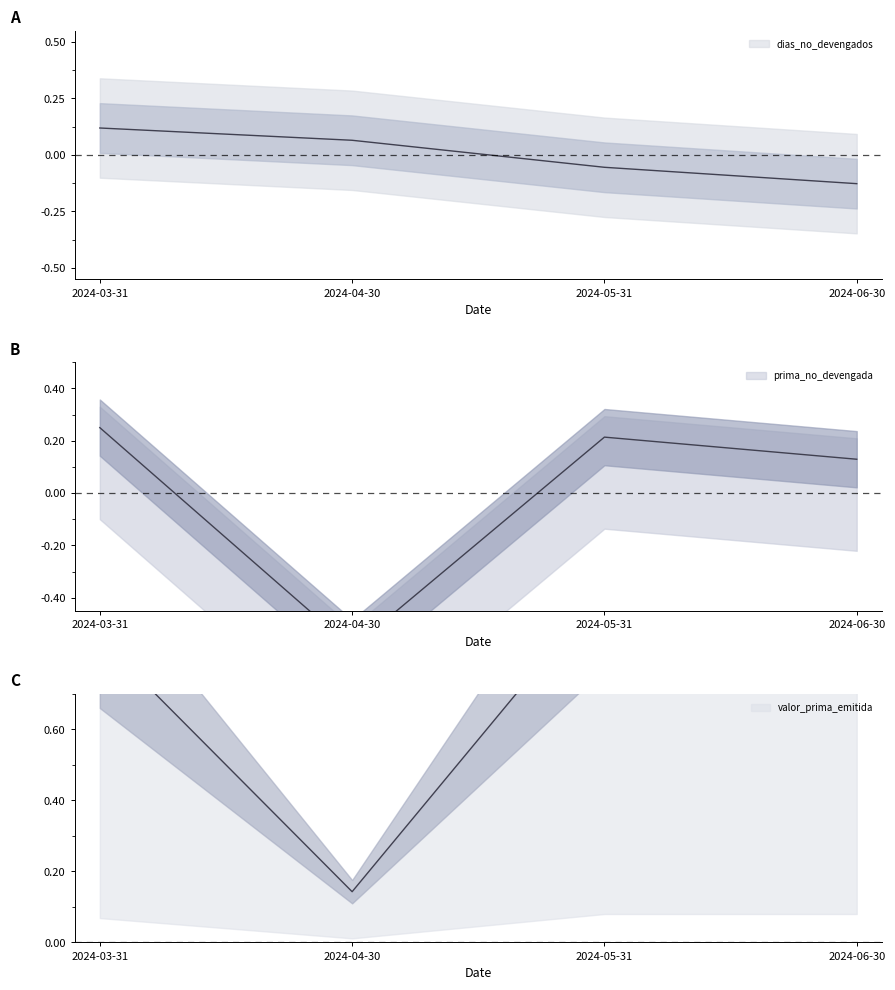

At which label does dias_no_devengados reach its minimum?

2024-06-30